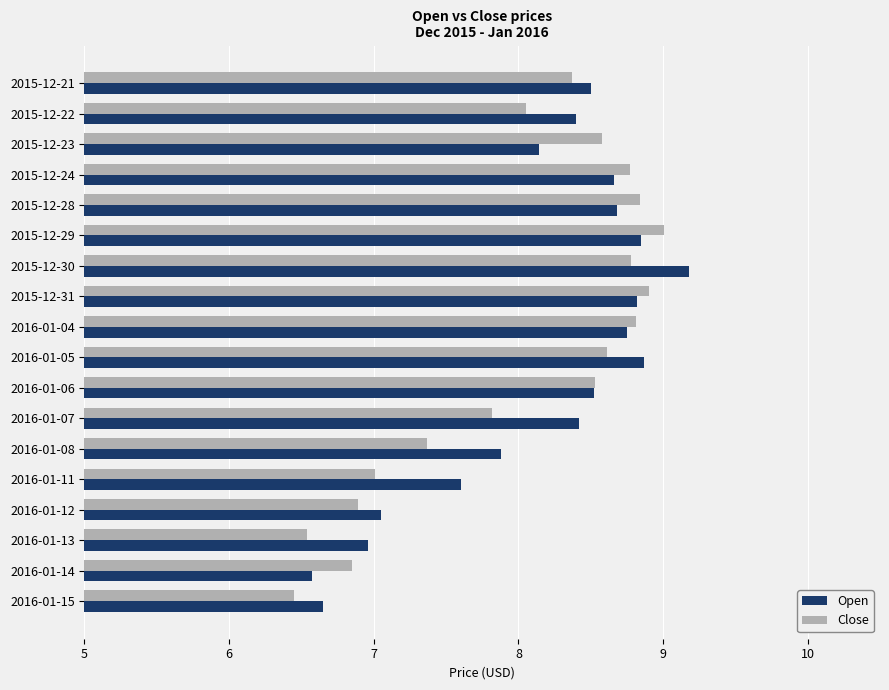

How many values in the Open series are below 8?

6